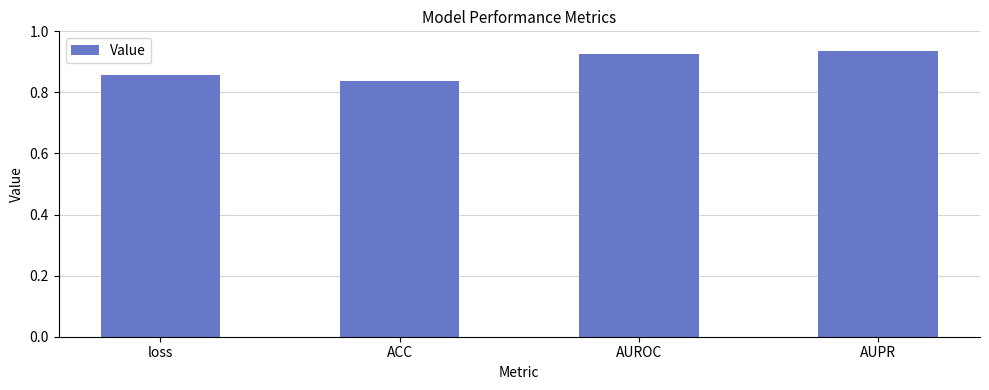

What is the label of the 2nd bar from the right?

AUROC